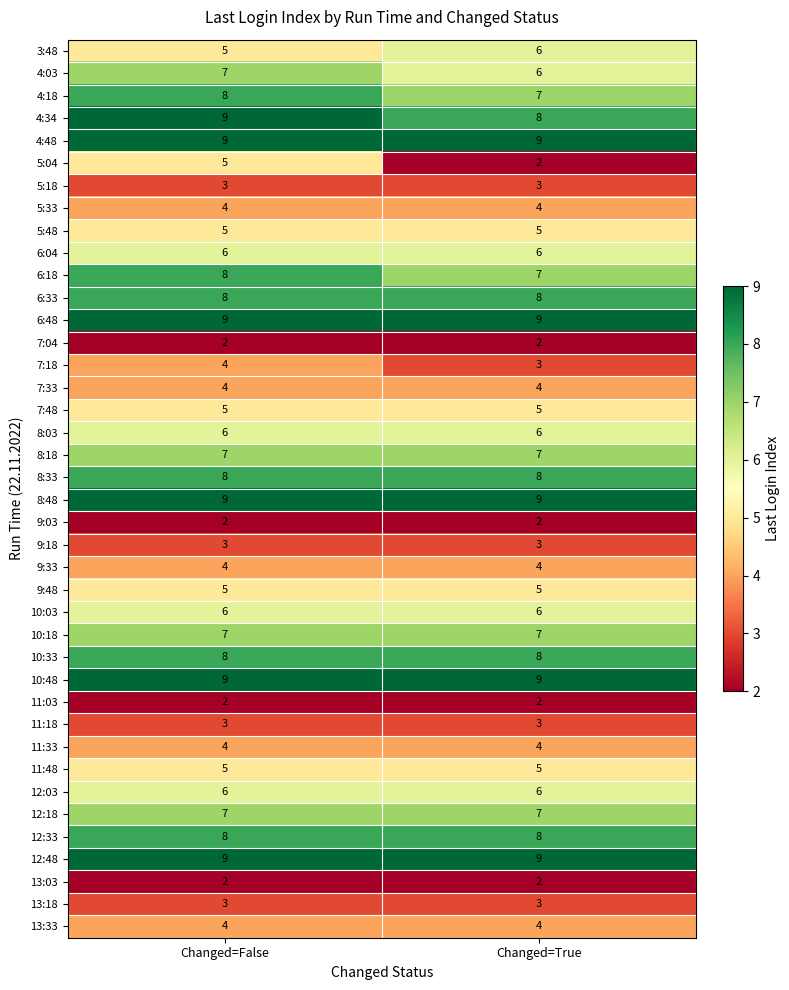

What is the spread (max minus min) of values at Changed=True?

7